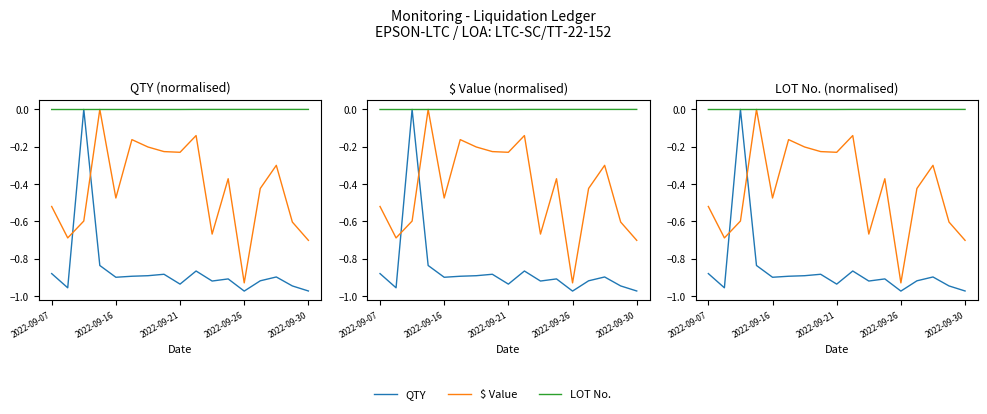

True or false: QTY has a value of -0.9 at 11.

True